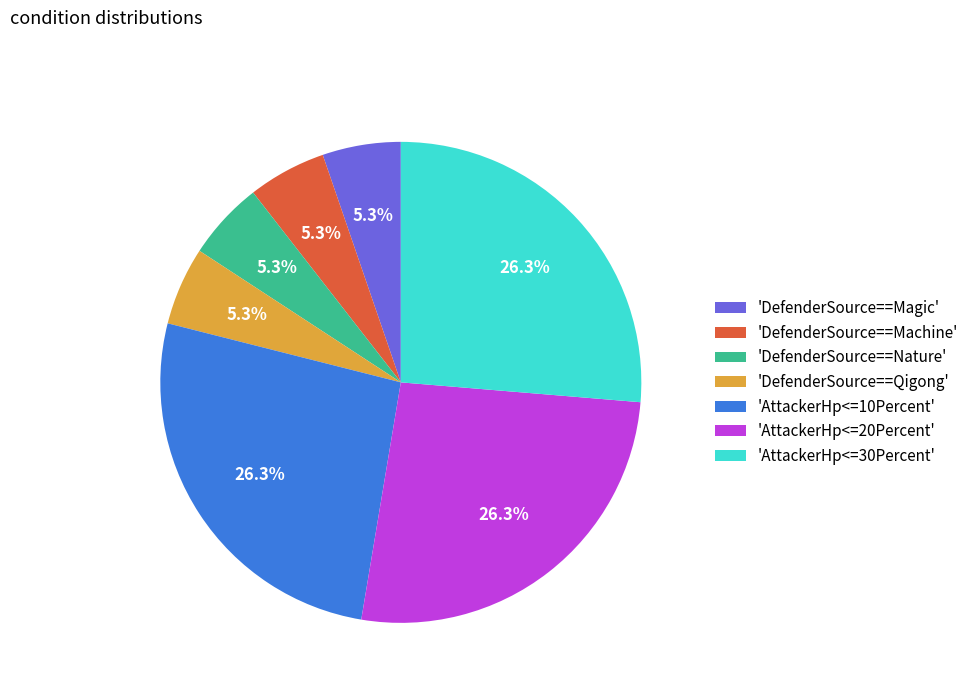

To the nearest percent, what is the difference between the largest and smallest slice percentages?

21%